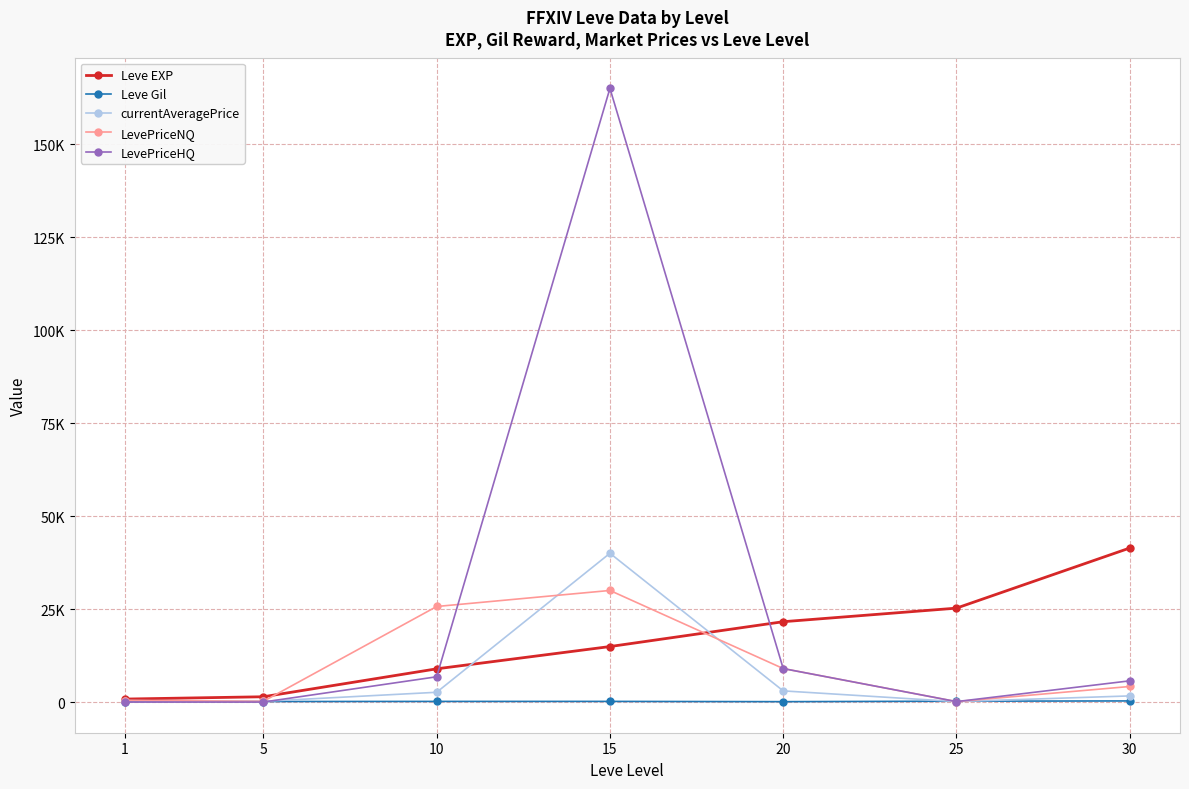

Is this an area chart (filled region under the line)?

No